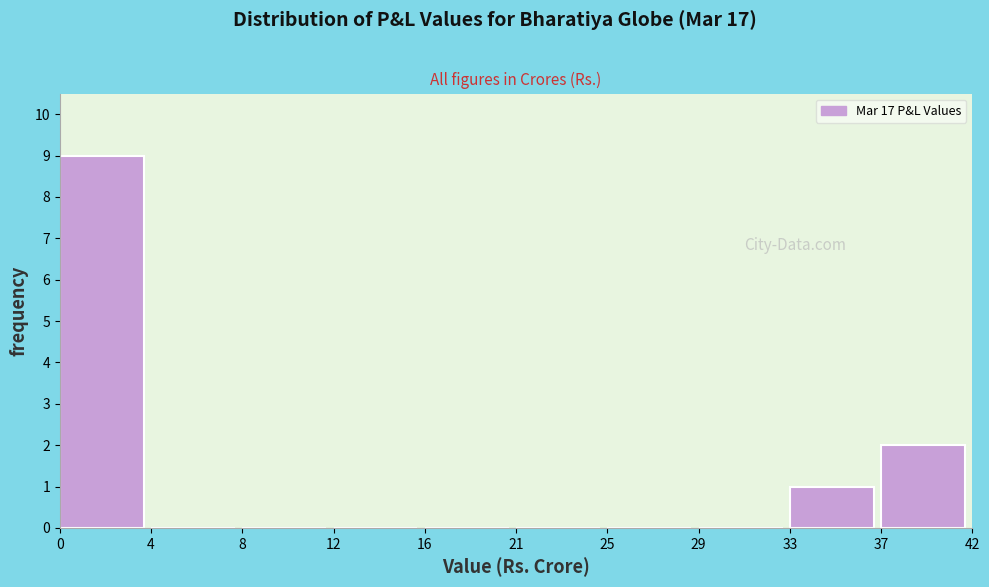

Reading left to right, list all the values displayed in this chart.

0=9	4=0	8=0	12=0	16=0	21=0	25=0	29=0	33=1	37=2